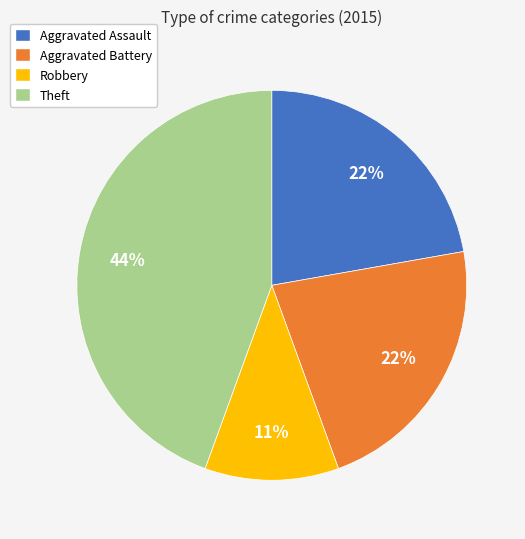

Is there any slice that represents more than half of the pie?

No